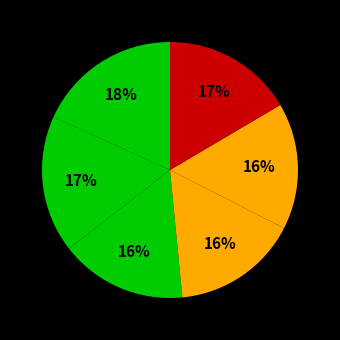

To the nearest percent, what is the average slice percentage?

17%